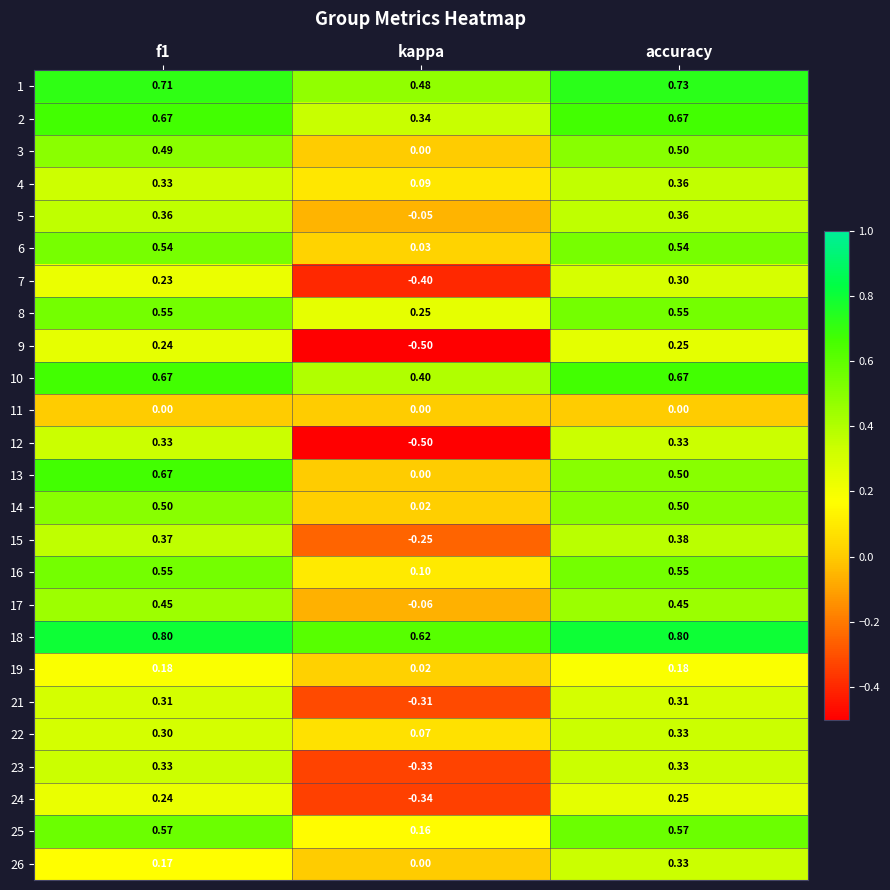

At how many categories does at least one series exceed 0?

3